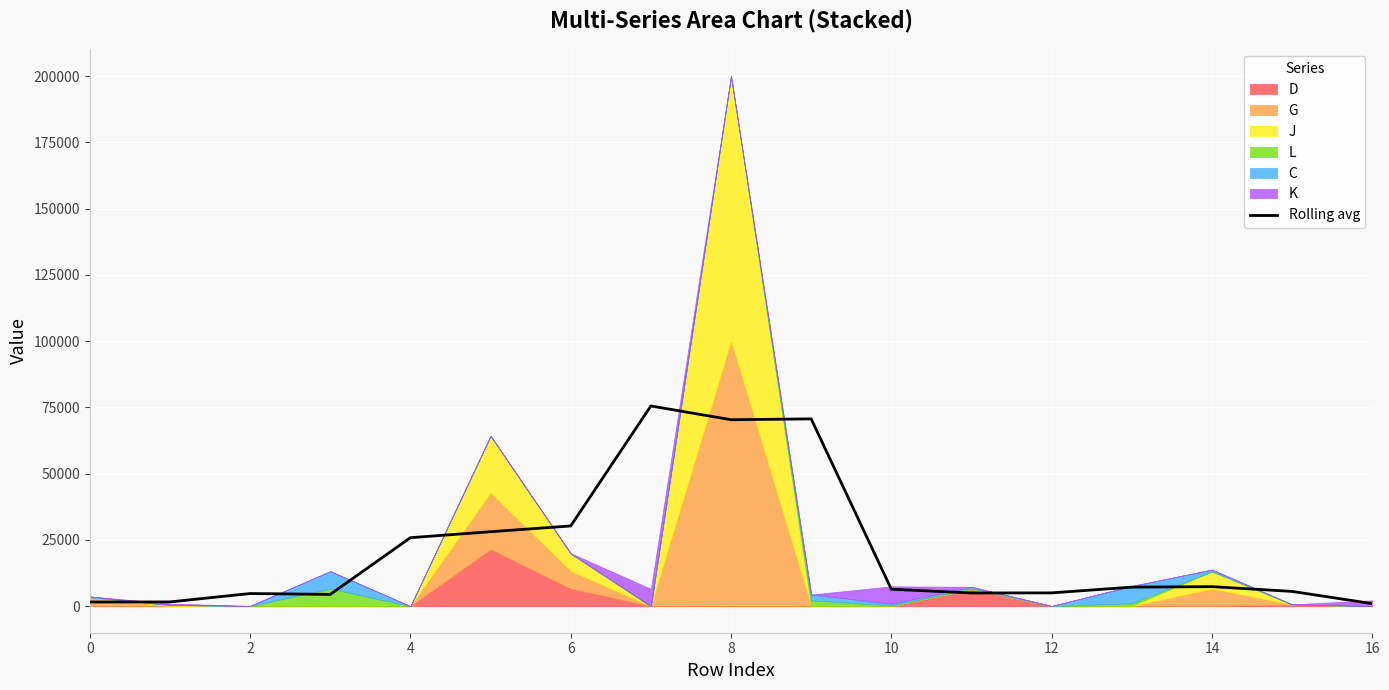

True or false: there are more than 2 points higher than both neighbors.

True